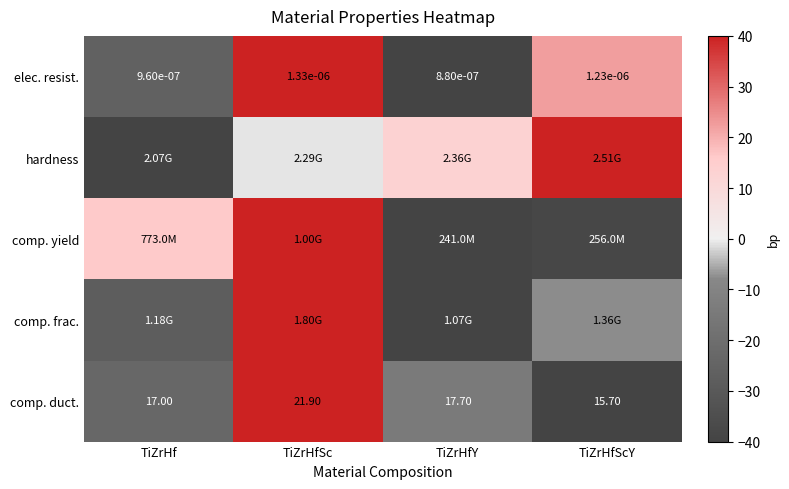

Where is elec. resist. nearest to the value 0?

TiZrHfY